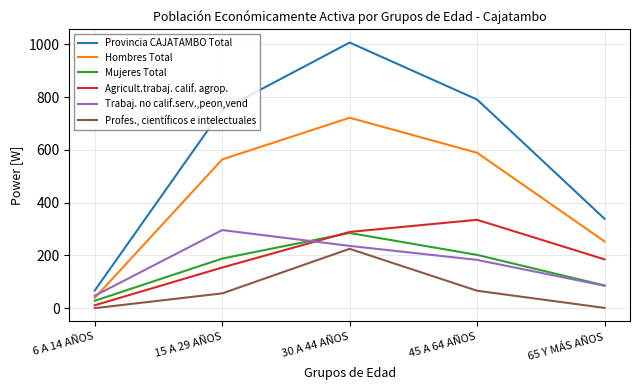

True or false: Hombres Total has more than 0 interior local peaks.

True